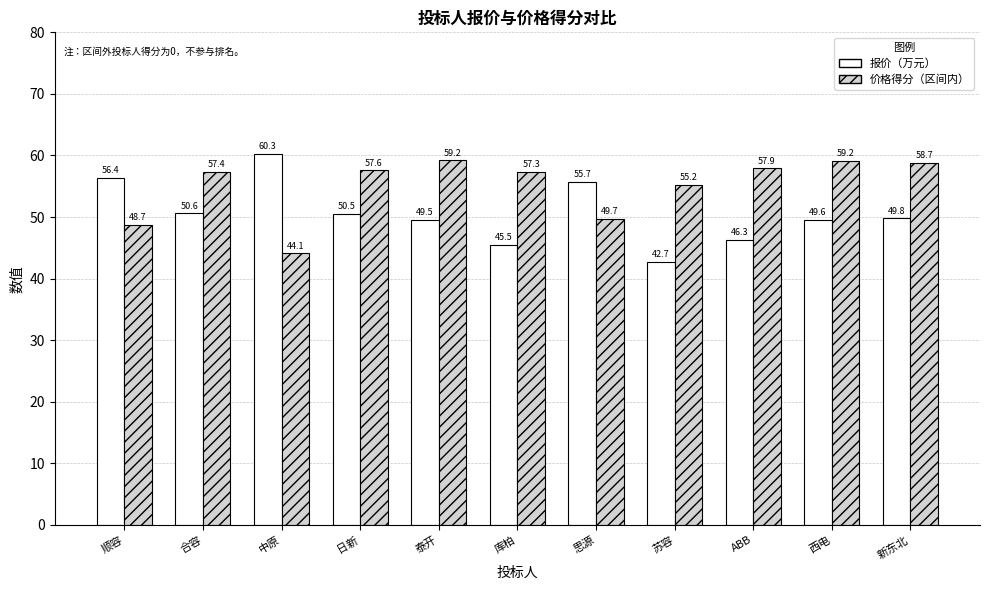

What is the greatest value displayed?

60.3